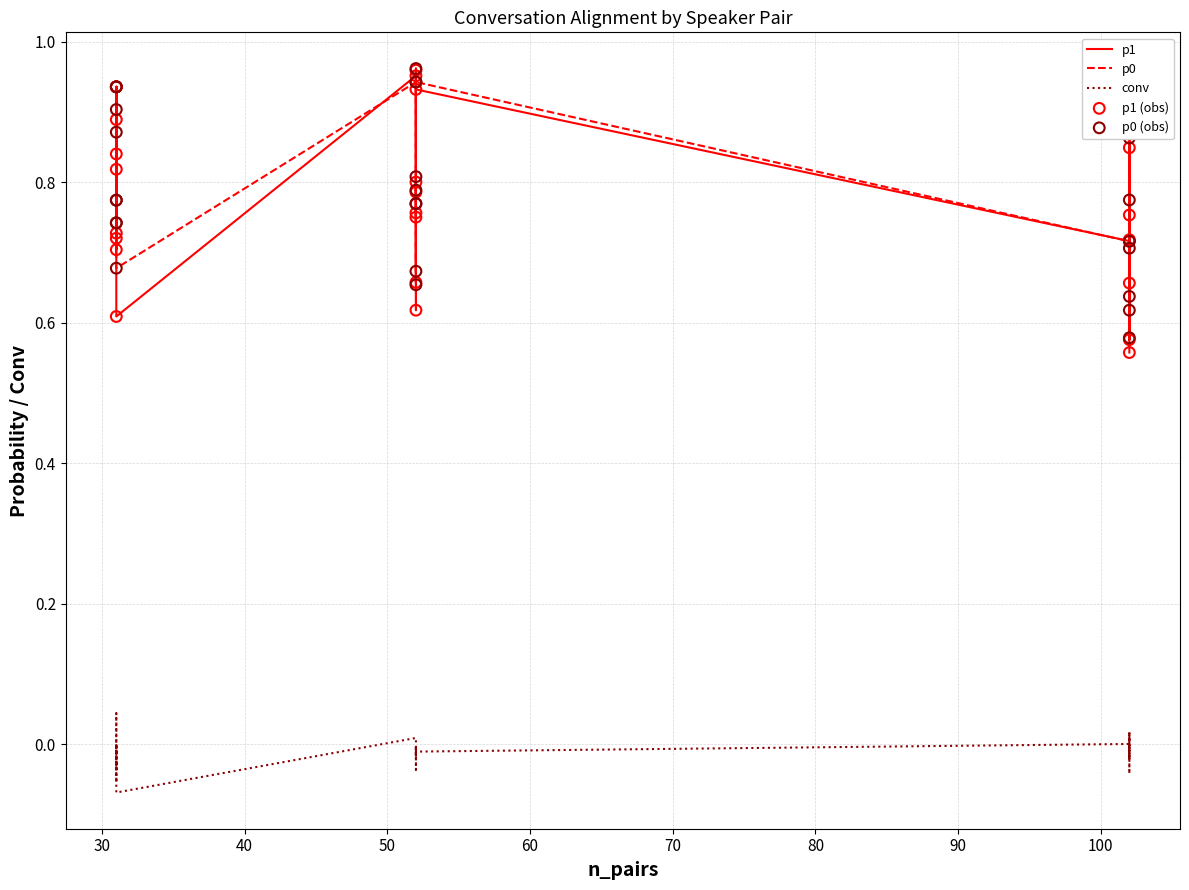

Is the value of p0 at 30 greater than the value of conv at 11?

Yes